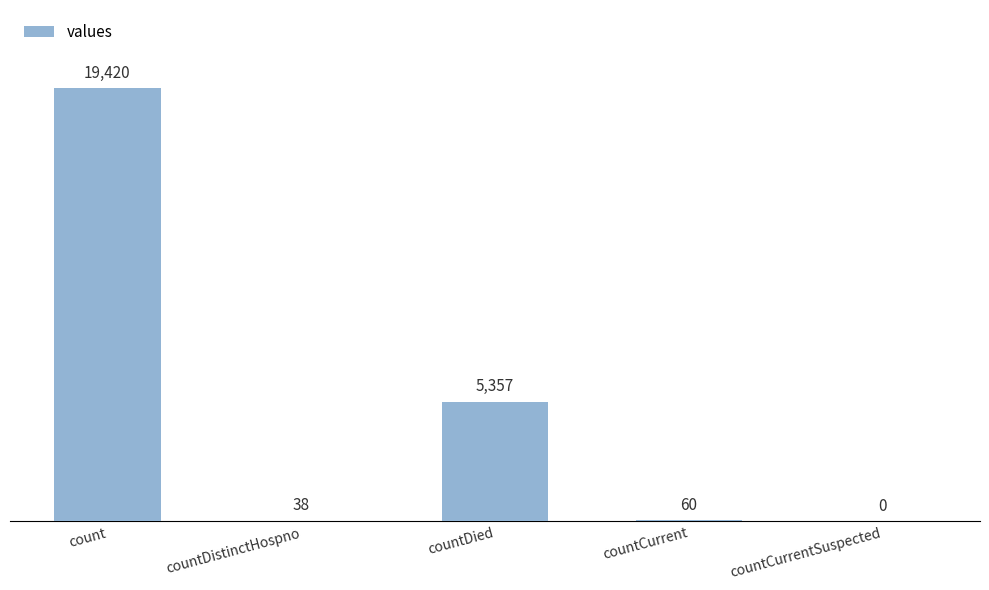

The value at countCurrentSuspected is 10183. True or false?

False